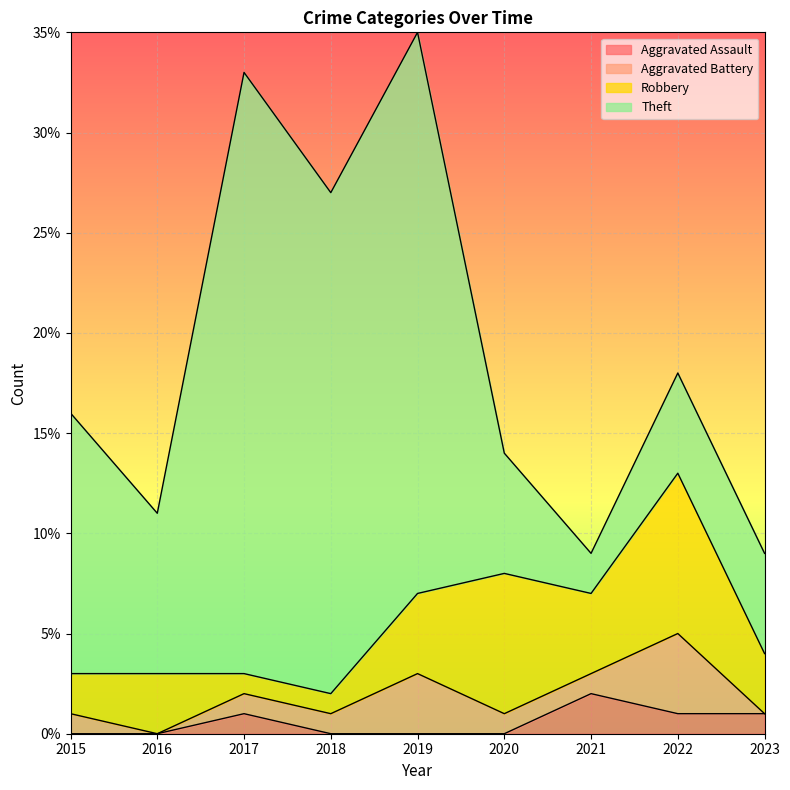

Count the Robbery values in the range 2 to 4.

5